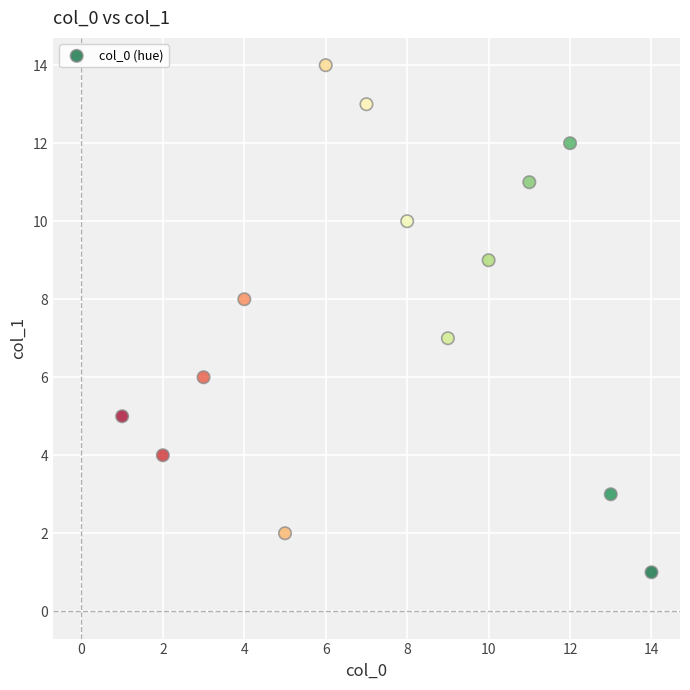

What is the range of X values (max minus min)?

13